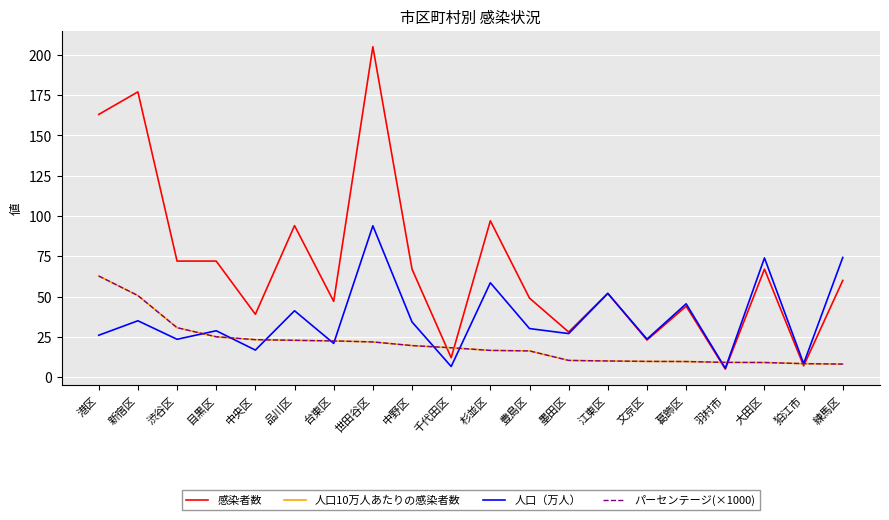

At 新宿区, list the series in order from smallest to largest.

人口（万人）, 人口10万人あたりの感染者数, パーセンテージ(×1000), 感染者数